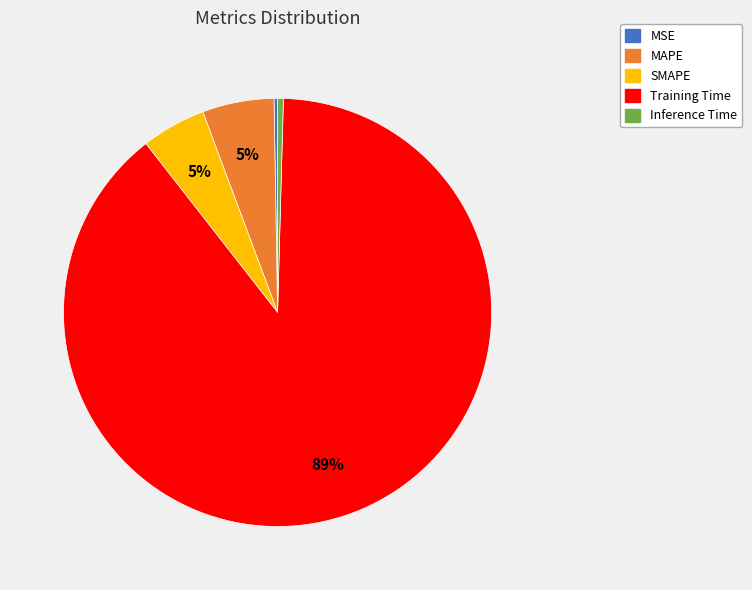

Which has a higher value, SMAPE or Inference Time?

SMAPE